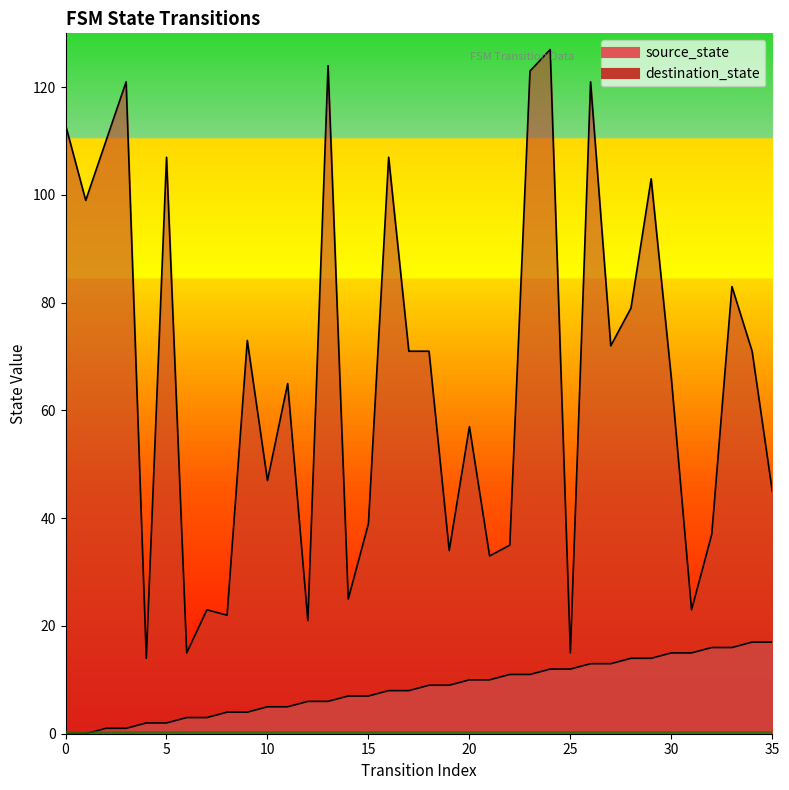

How many lines are shown in the chart?

2